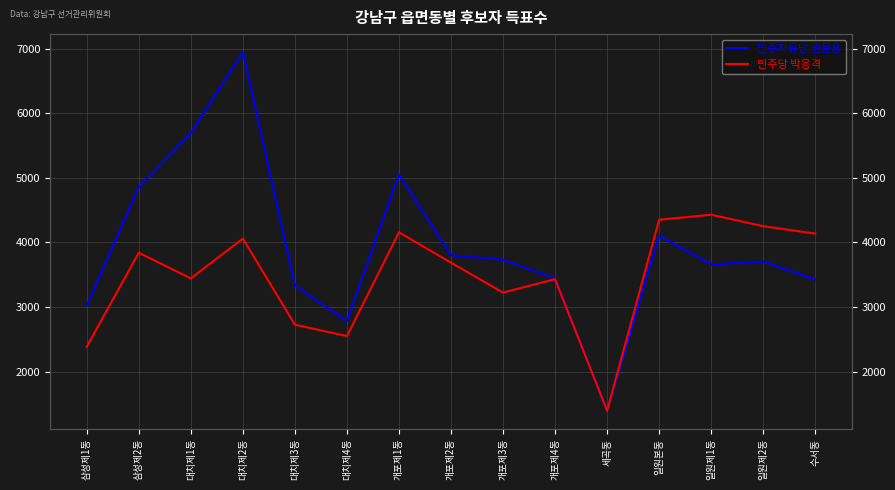

Which category has the lowest value in the 민주당 박응격 series?

세곡동